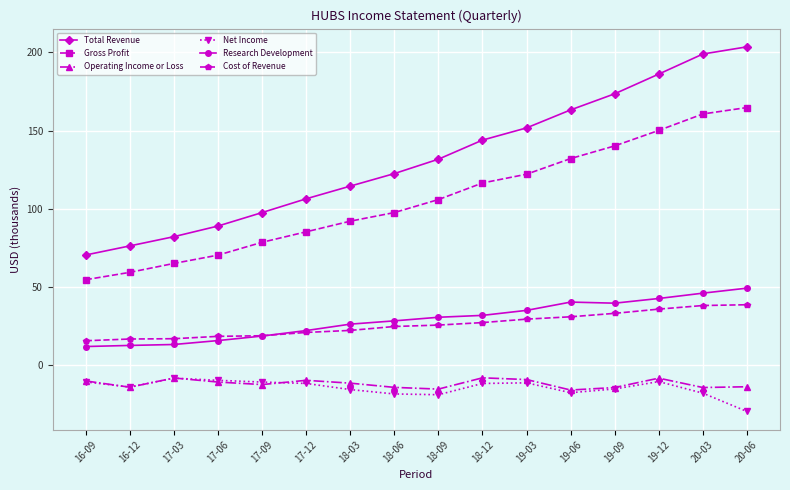

How many data points in Research Development are above 30?

8